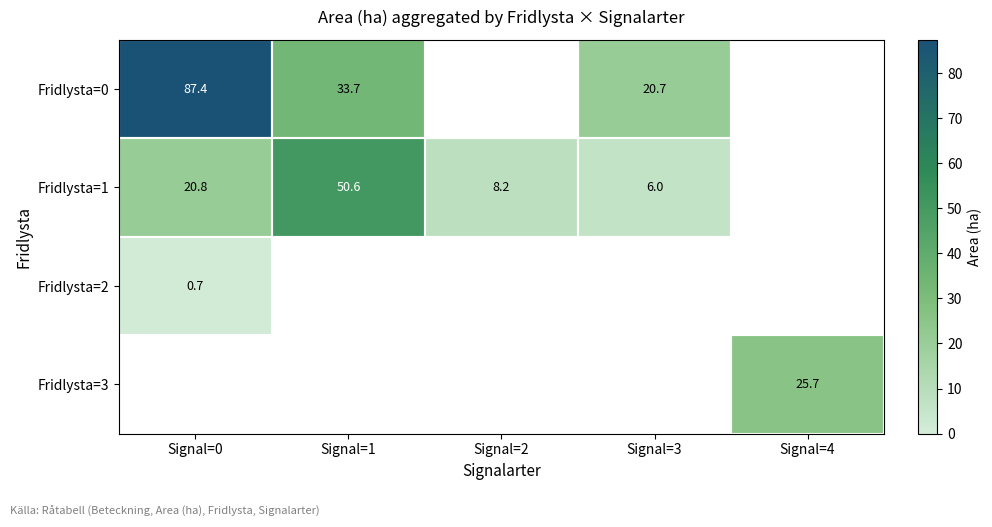

Is it true that Fridlysta=3 equals 8.4 at Signal=4?

False